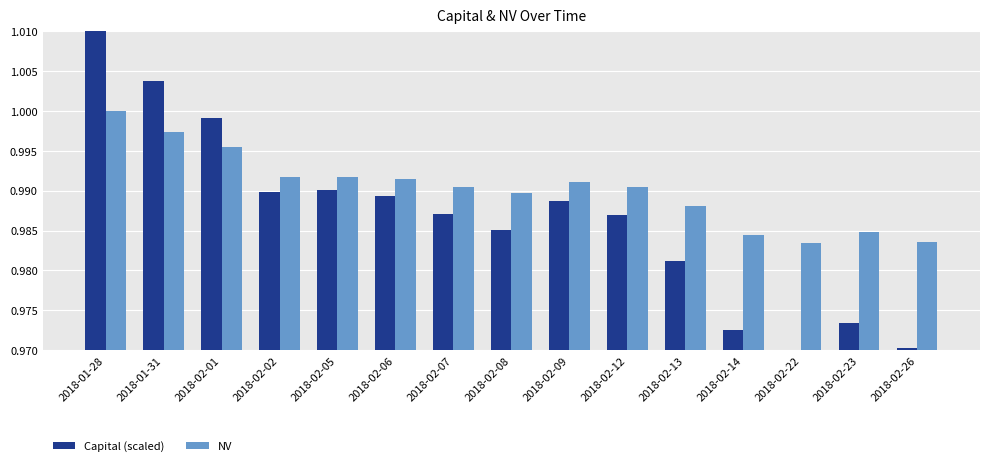

How many NV values are between 0 and 1?

15